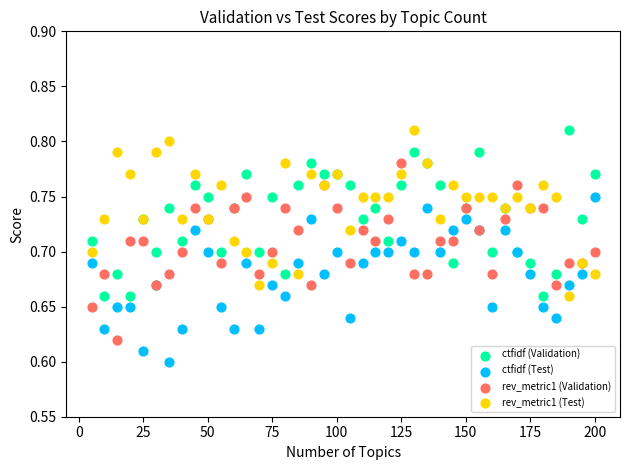

What is the X range (max minus min) for the scatter plot?

195.0